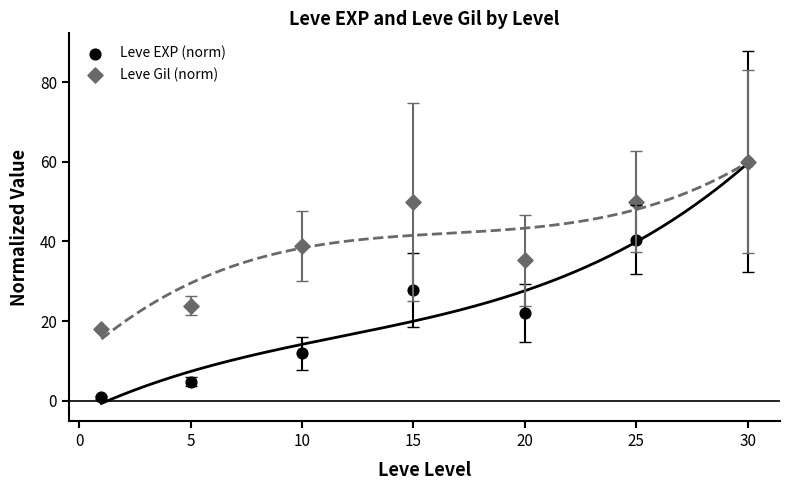

Which series contains the lowest Y value?

Leve EXP (norm)